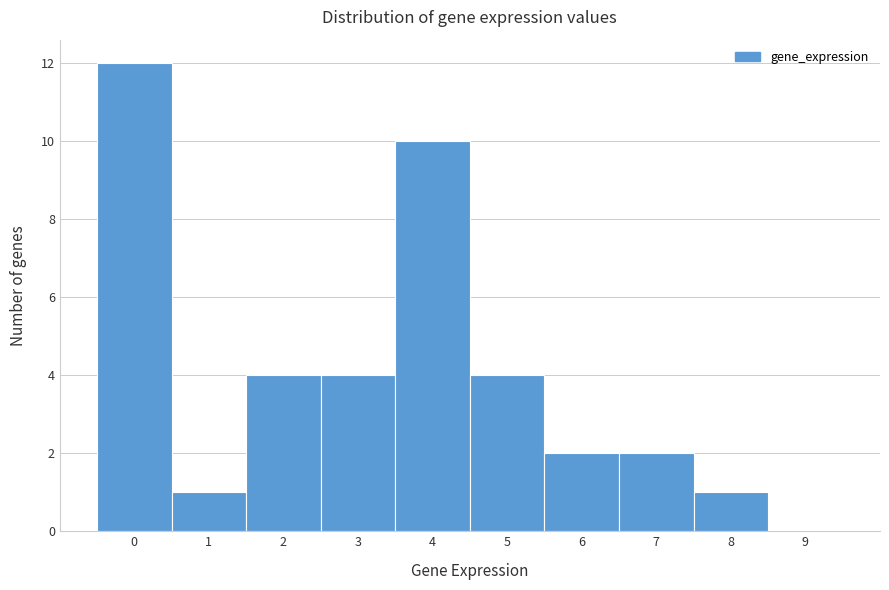

Reading left to right, list all the values displayed in this chart.

0=12	1=1	2=4	3=4	4=10	5=4	6=2	7=2	8=1	9=0